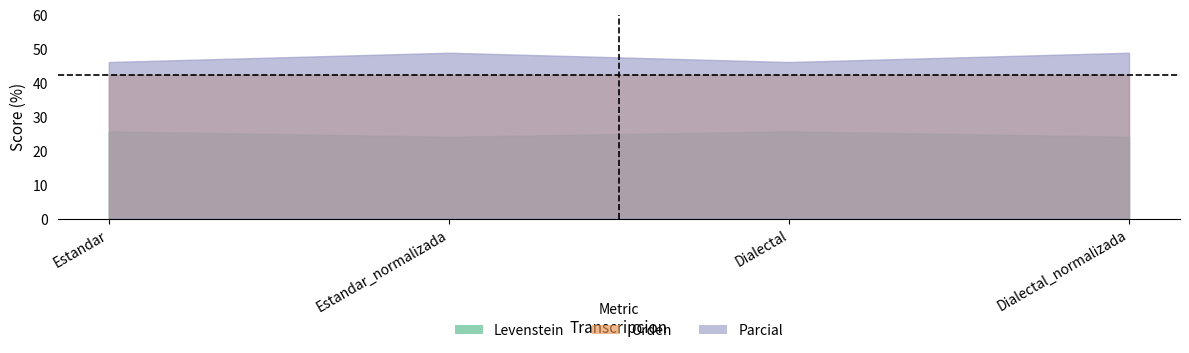

At which label is Orden closest to 42?

Estandar